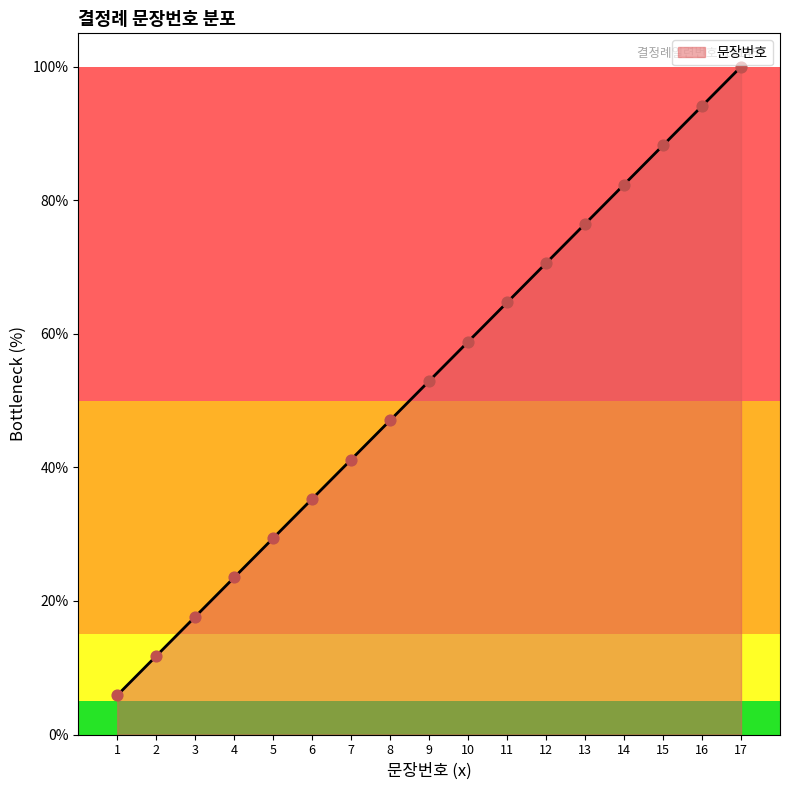

Approximately how many times larger is the value at 13 compared to 16?

0.8